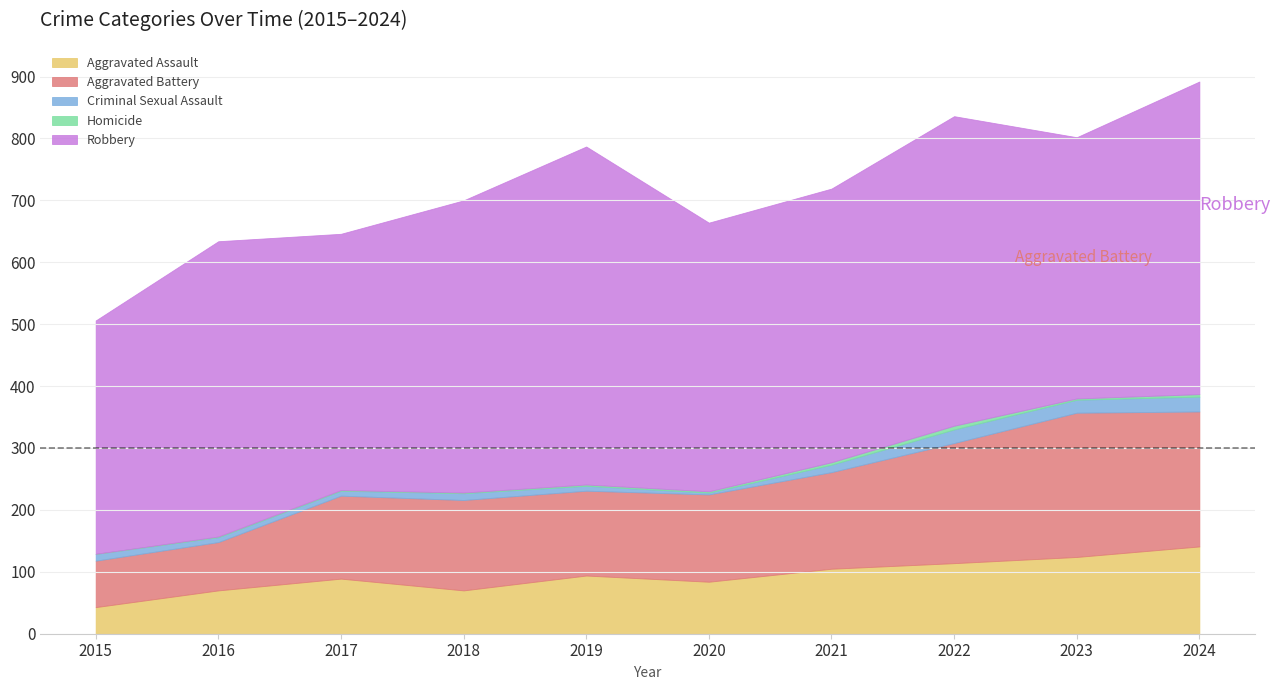

What is the sum of the Homicide values at 2021 and 2017?

5